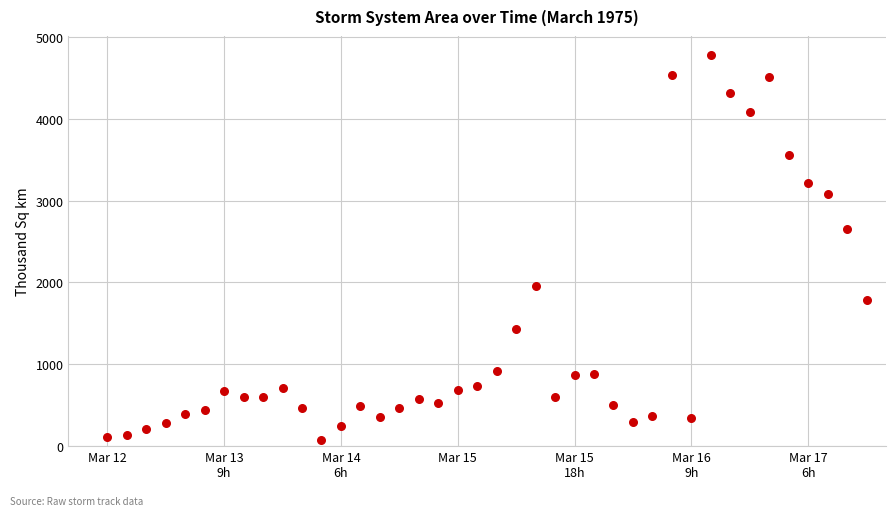

What Y value in the scatter plot is closest to 2429?

2658.8